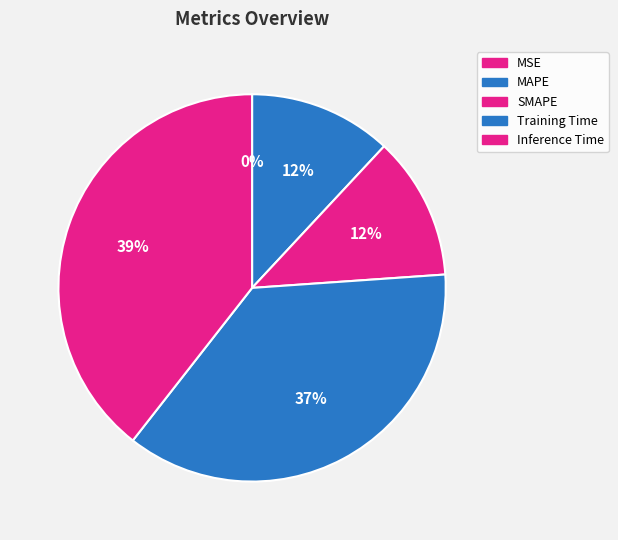

Is it true that MAPE is 12% of the pie?

True